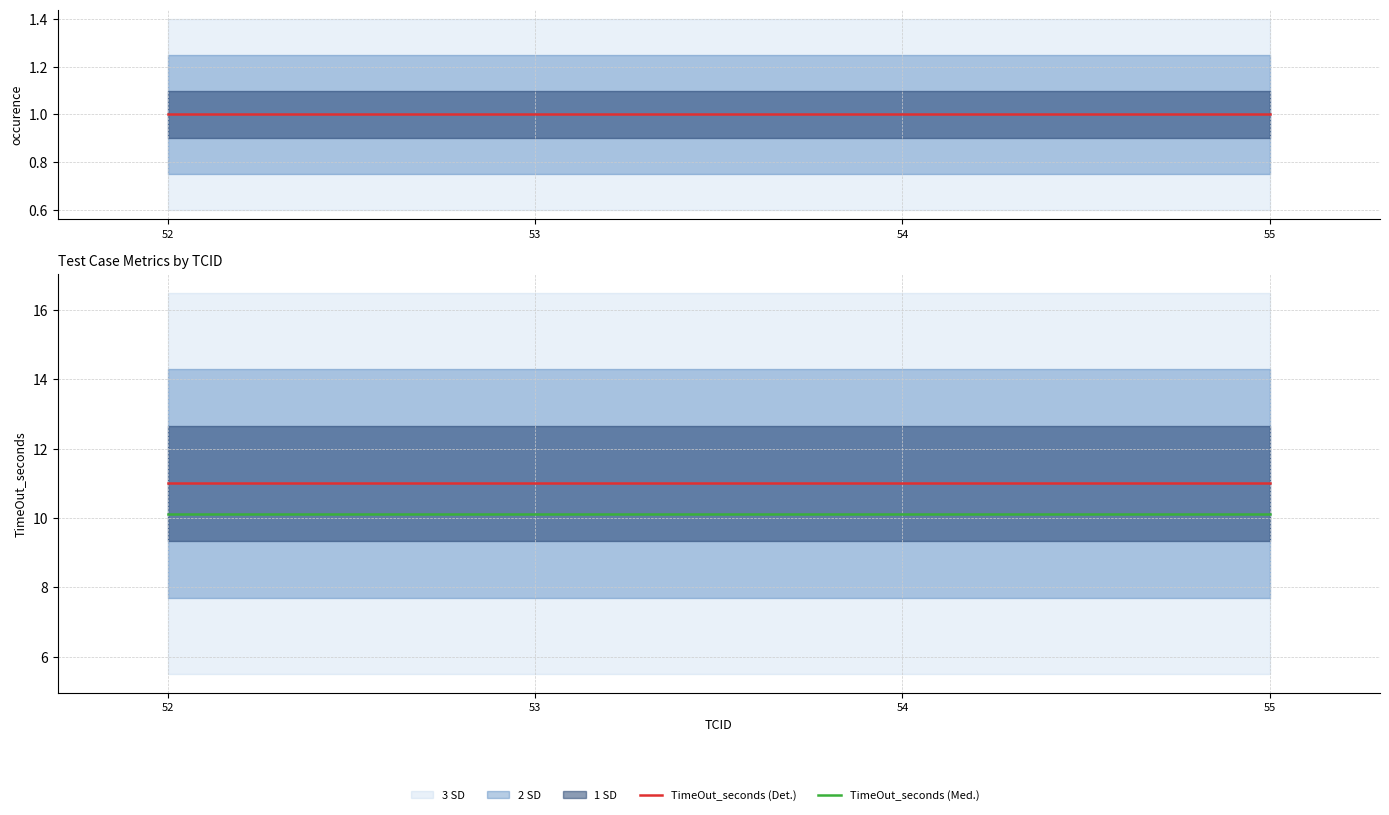

Read the occurence value at 55.

1.0